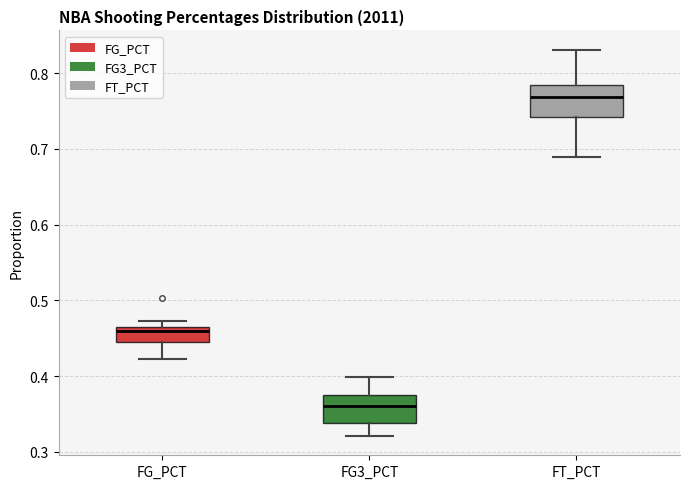

Reading left to right, transcribe this box plot: for each box, give where its median line is, the range the box spans, and where its two whiskers end, as read against the y-axis. The values are not printed on the chart, so give them approximately, as read against the axis.

FG_PCT: median 0.46, box 0.44 to 0.47, whiskers 0.42 to 0.47 (just above the box's upper edge)
FG3_PCT: median 0.36, box 0.34 to 0.38, whiskers 0.32 to 0.40
FT_PCT: median 0.77, box 0.74 to 0.78, whiskers 0.69 to 0.83